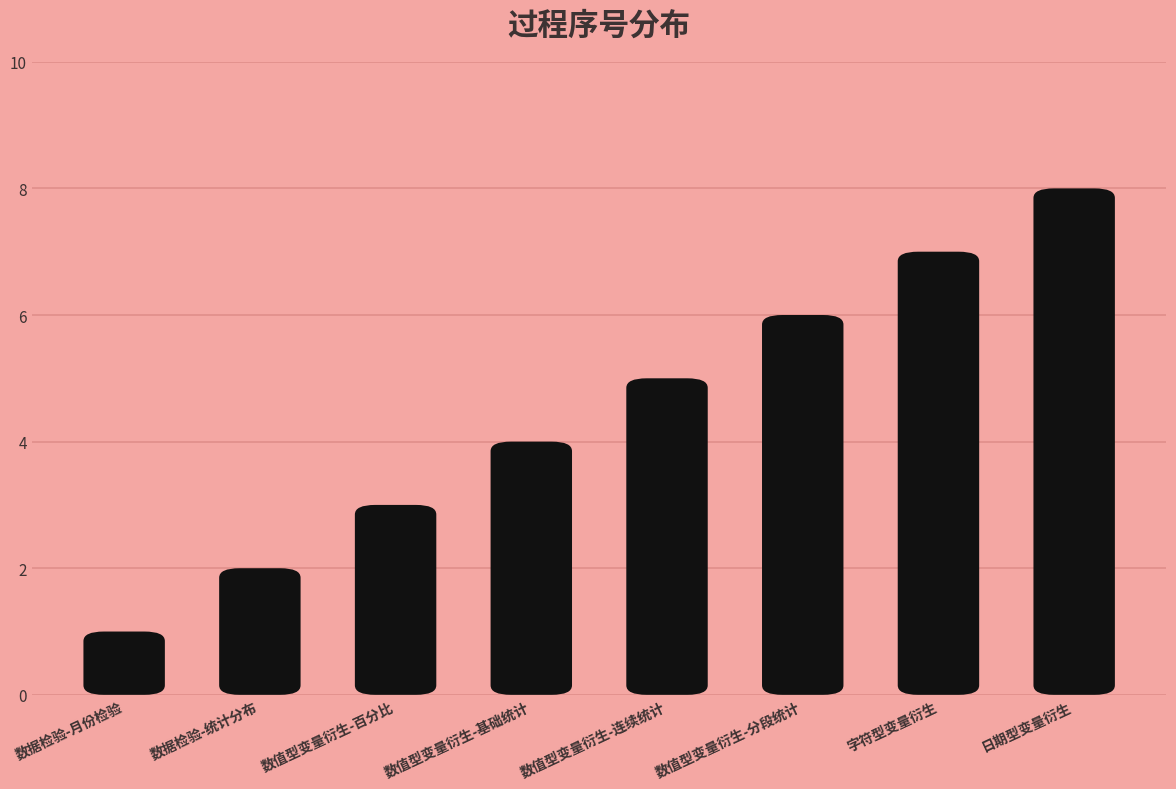

Is it true that the value at 数值型变量衍生-连续统计 is 5?

True